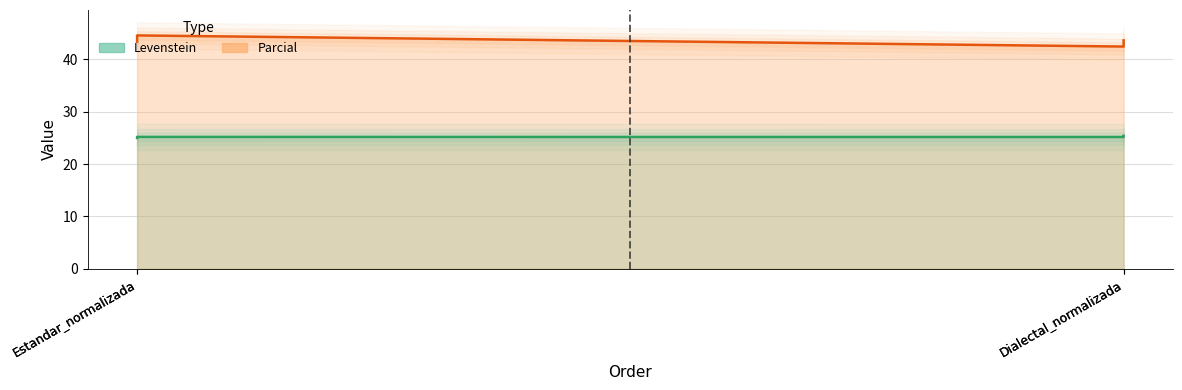

Where is the first local minimum for Parcial?

Dialectal_normalizada